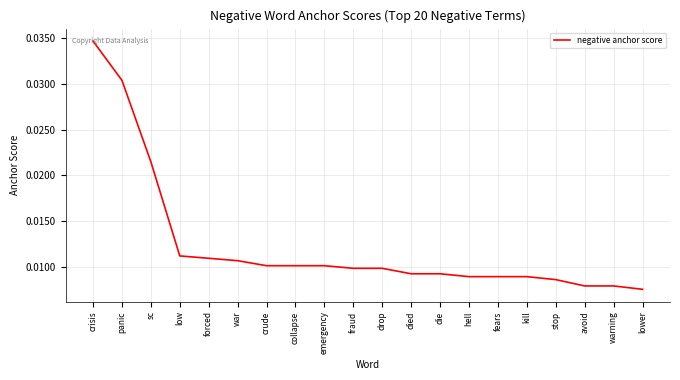

What position from the right is avoid?

3